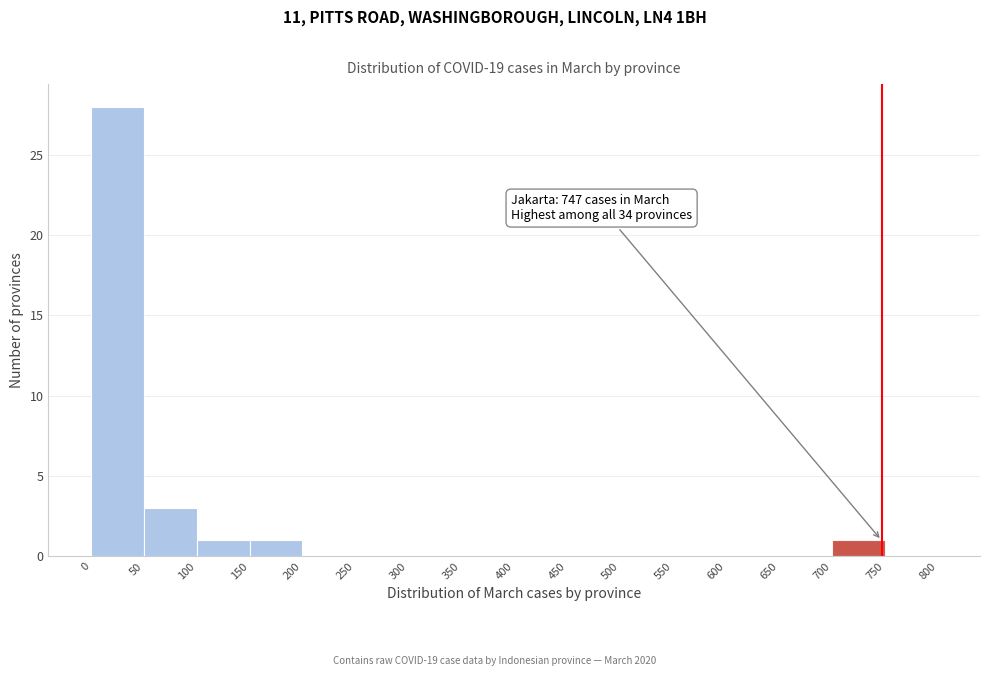

Over which range of the x-axis is the bar tallest?

0 to 50